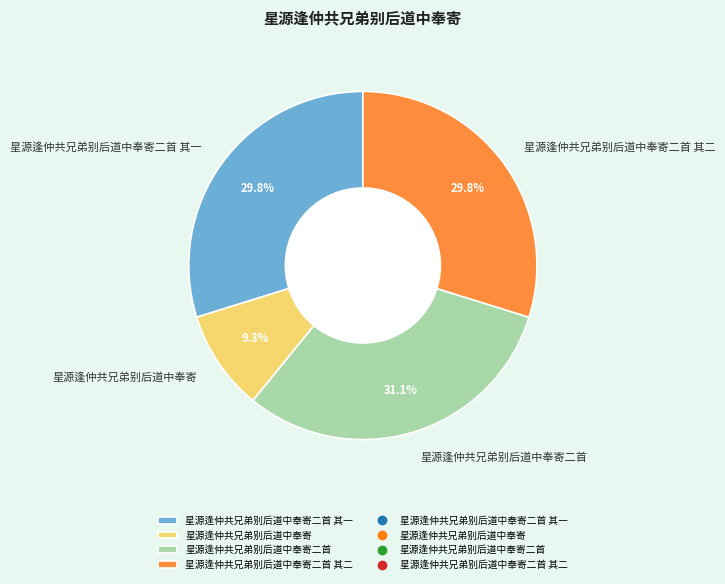

What is the smallest slice in the pie chart?

星源逢仲共兄弟别后道中奉寄